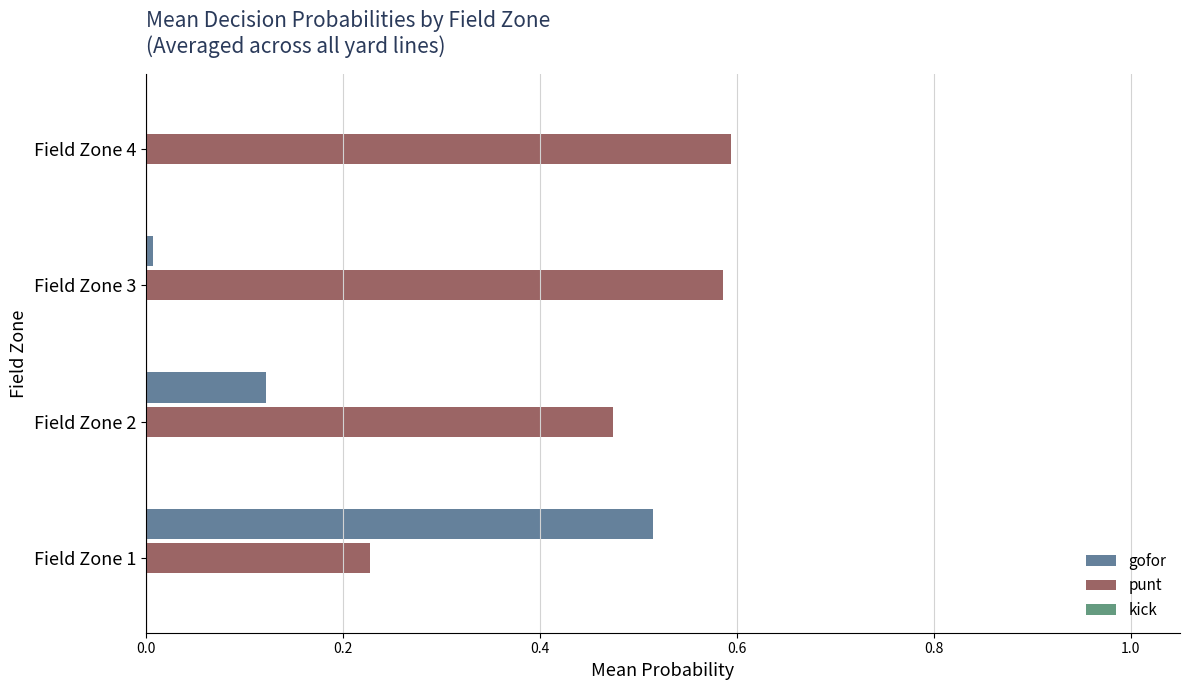

Which series has the largest total across all categories?

punt